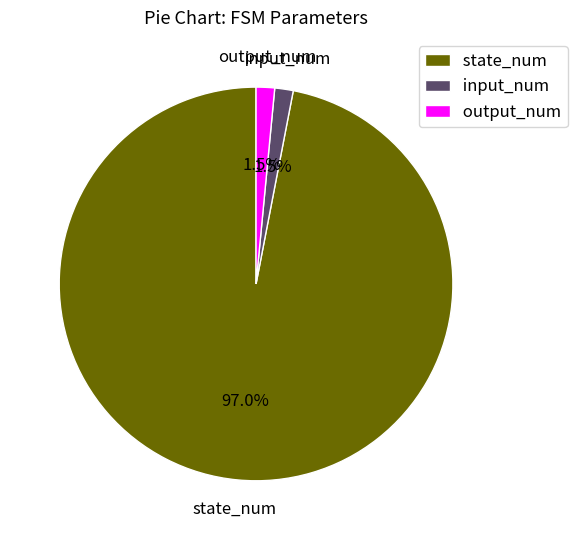

True or false: output_num accounts for 12% of the total.

False